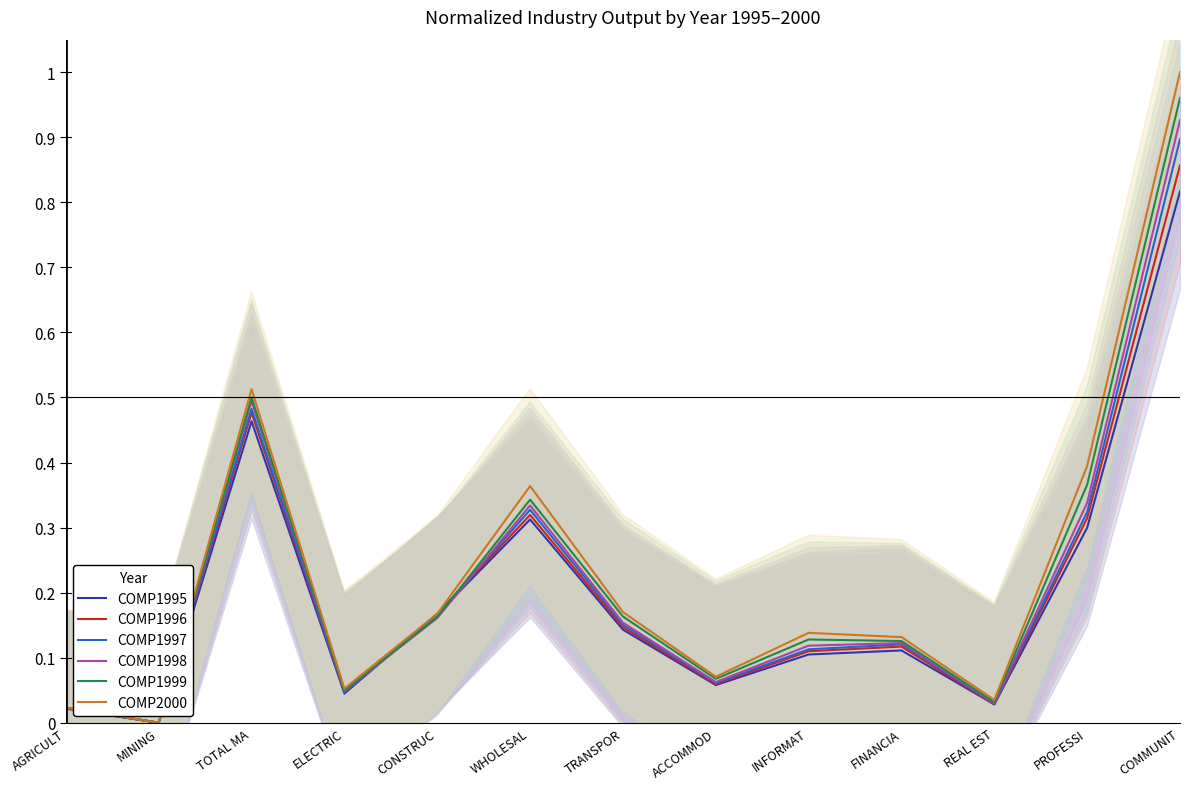

What is the label of the 6th point from the left?

WHOLESAL